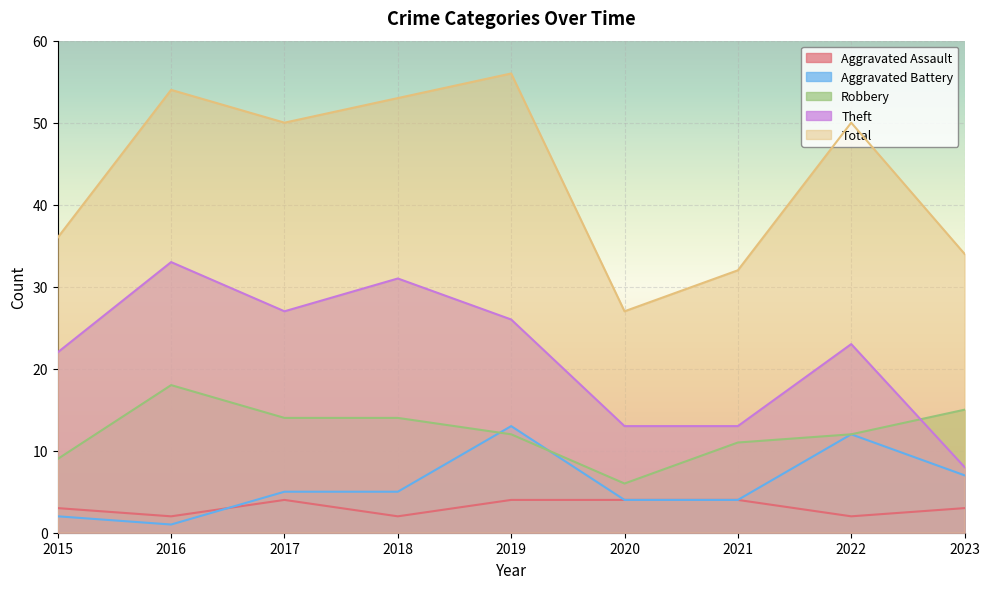

Between 2017 and 2020, which series saw the biggest shift?

Total